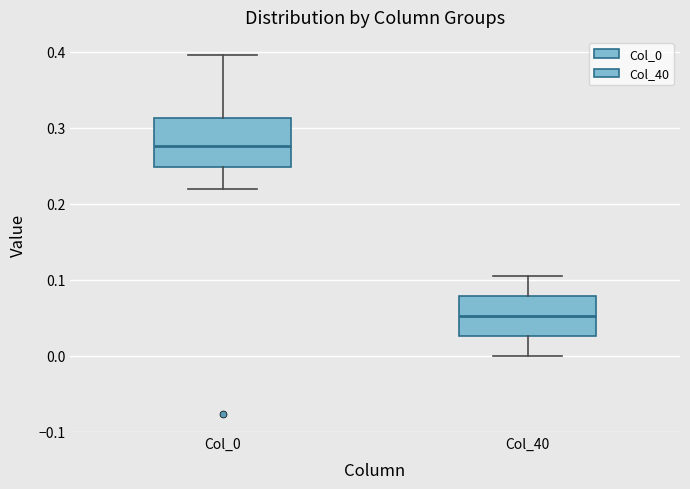

Where is the upper edge of the box for Col_0 on the y-axis? The values are not printed on the chart, so give them approximately, as read against the axis.

0.31